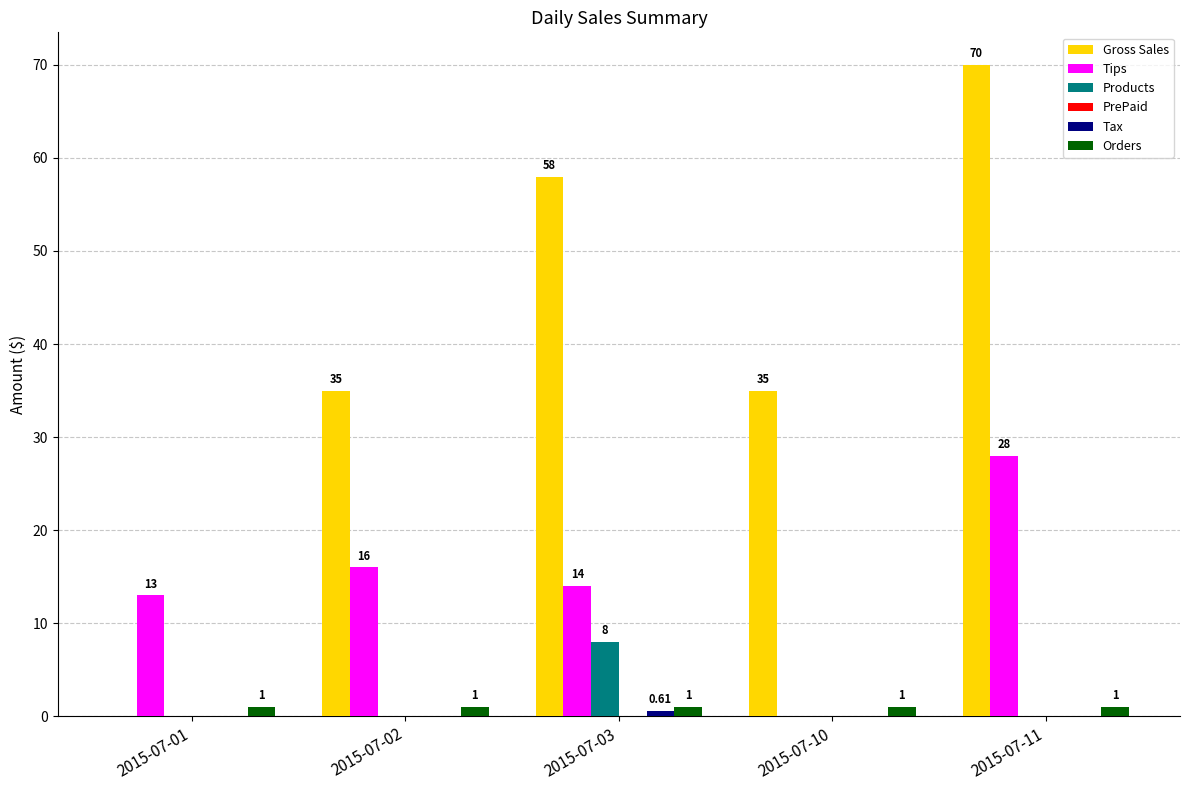

What is the sum of the Gross Sales values at 2015-07-02 and 2015-07-01?

35.0